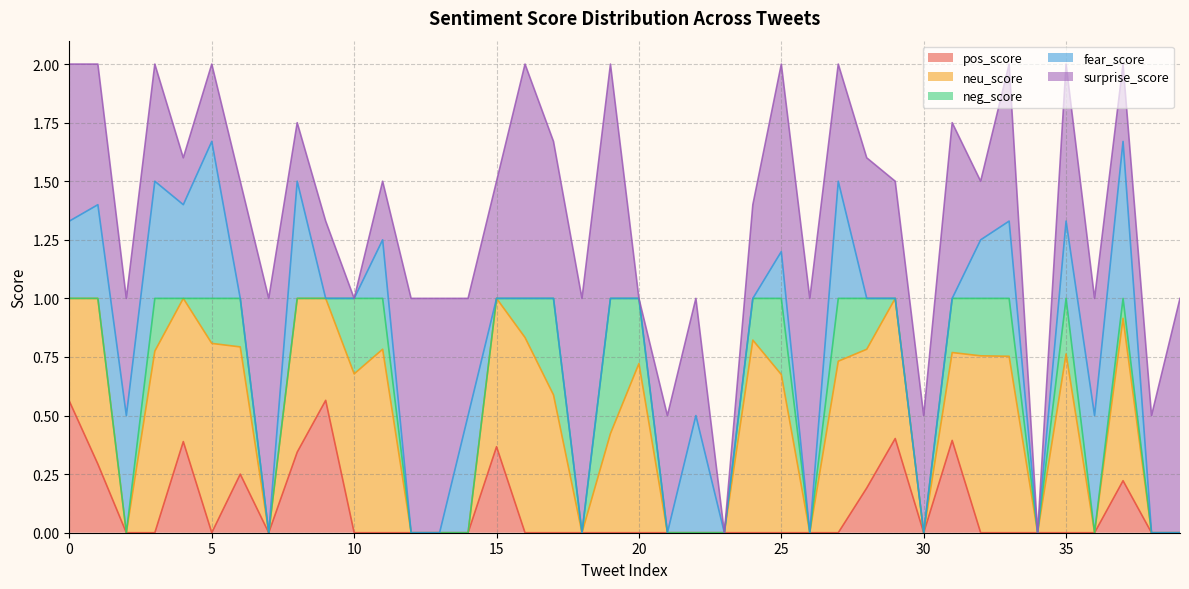

In surprise_score, how many points are lower than both neighbors (excluding endpoints)?

10